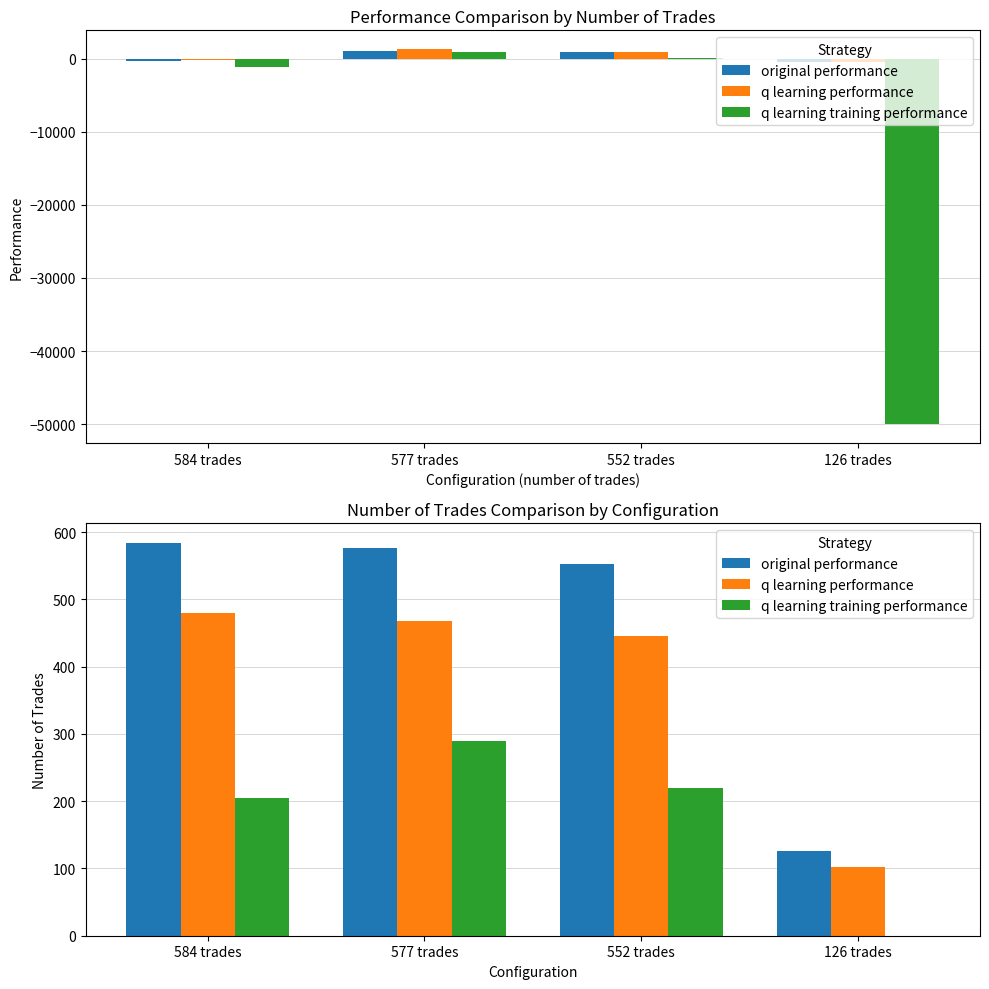

Between 552 trades and 126 trades, which is larger?

552 trades